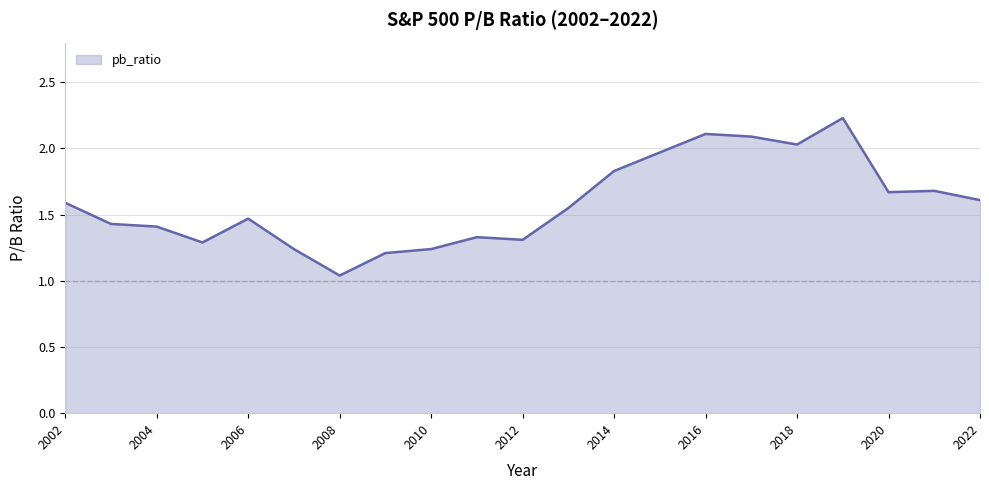

Where is the data nearest to the value 1?

2008